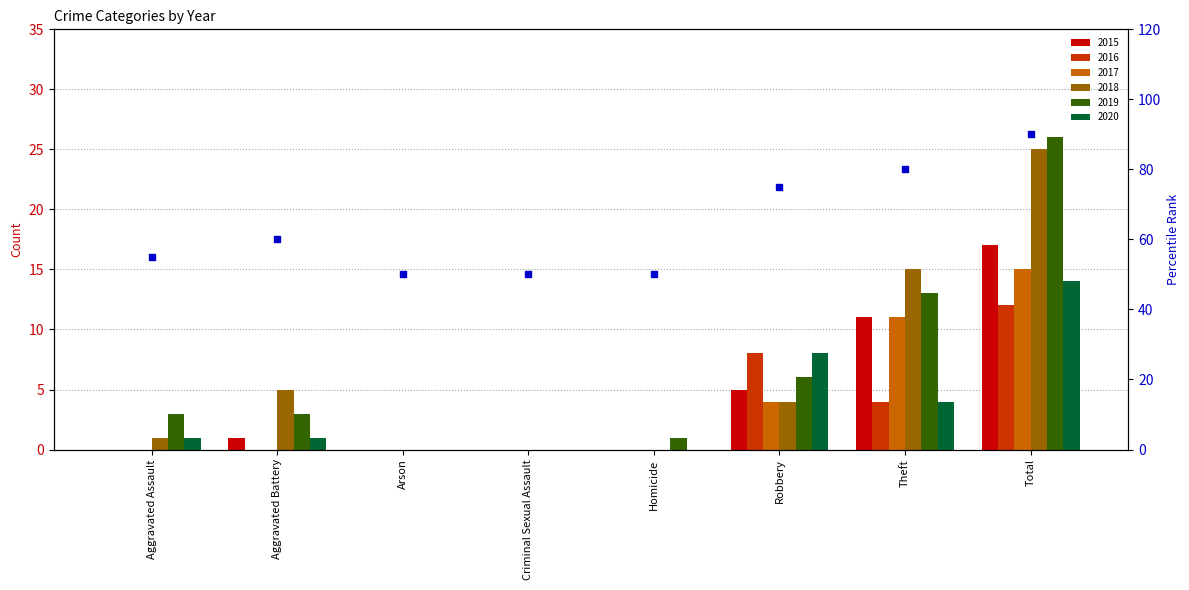

Between Arson and Homicide, which is larger?

Arson